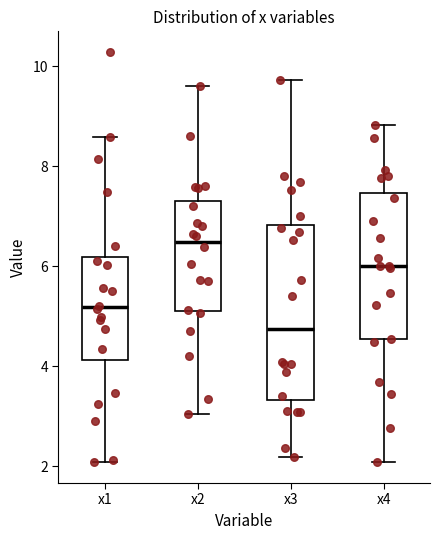

Reading left to right, read every box against the y-axis: the position of its median line, the range the box covers, and the ends of its whiskers. The values are not printed on the chart, so give them approximately, as read against the axis.

x1: median 5.2, box 4.2 to 6.2, whiskers 2.0 to 8.6
x2: median 6.4, box 5.2 to 7.4, whiskers 3.0 to 9.6
x3: median 4.8, box 3.4 to 6.8, whiskers 2.2 to 9.8
x4: median 6.0, box 4.6 to 7.4, whiskers 2.0 to 8.8